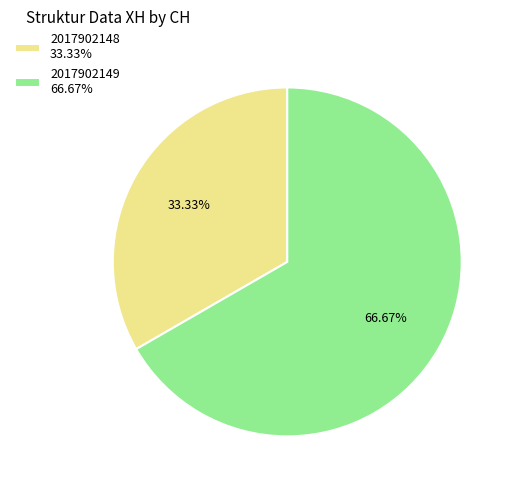

How many segments does this pie chart have?

2